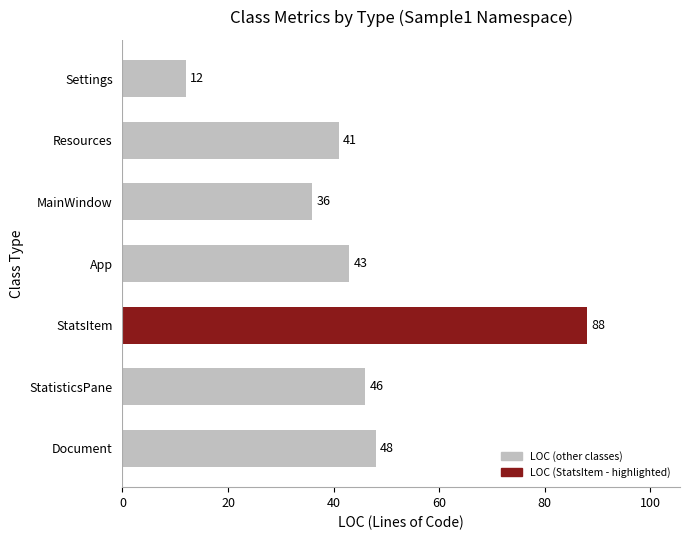

The chart shows a value of 60 at MainWindow. True or false?

False